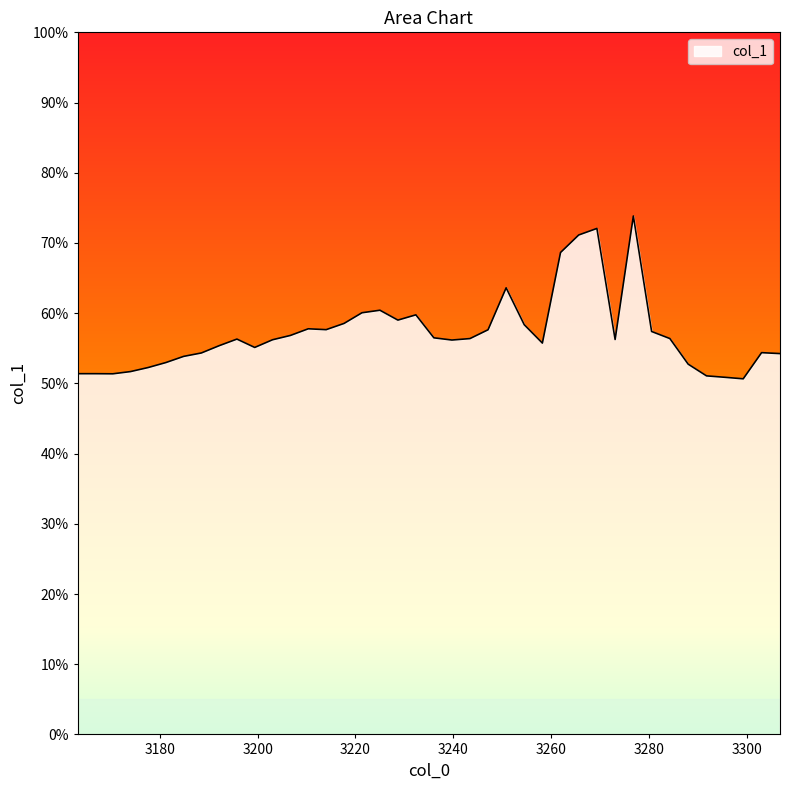

Does the chart have visible grid lines?

No